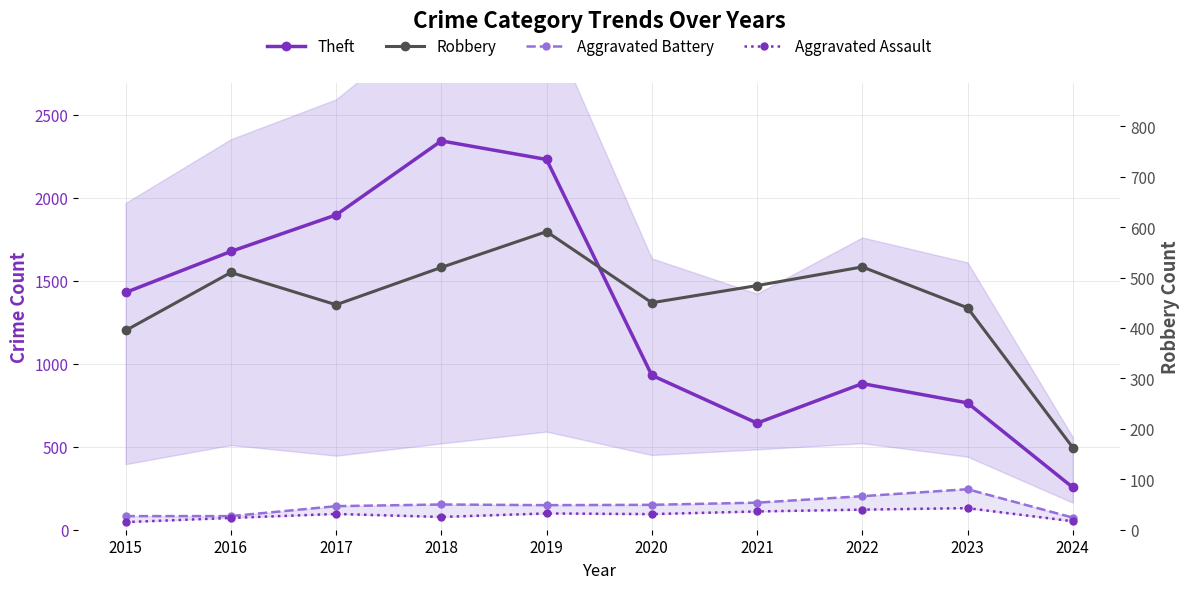

What are all the series names shown in the legend?

Theft, Aggravated Battery, Aggravated Assault, Robbery